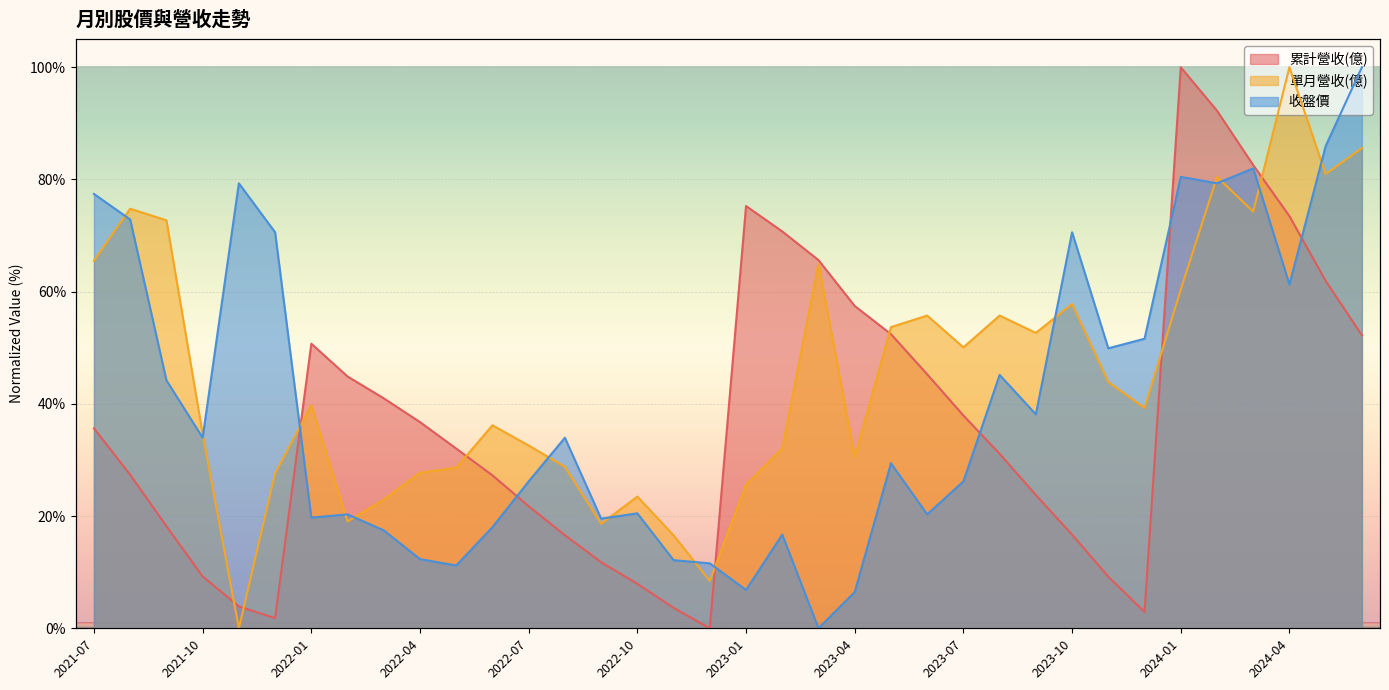

What is the total value across all series at 2022-05?

71.8